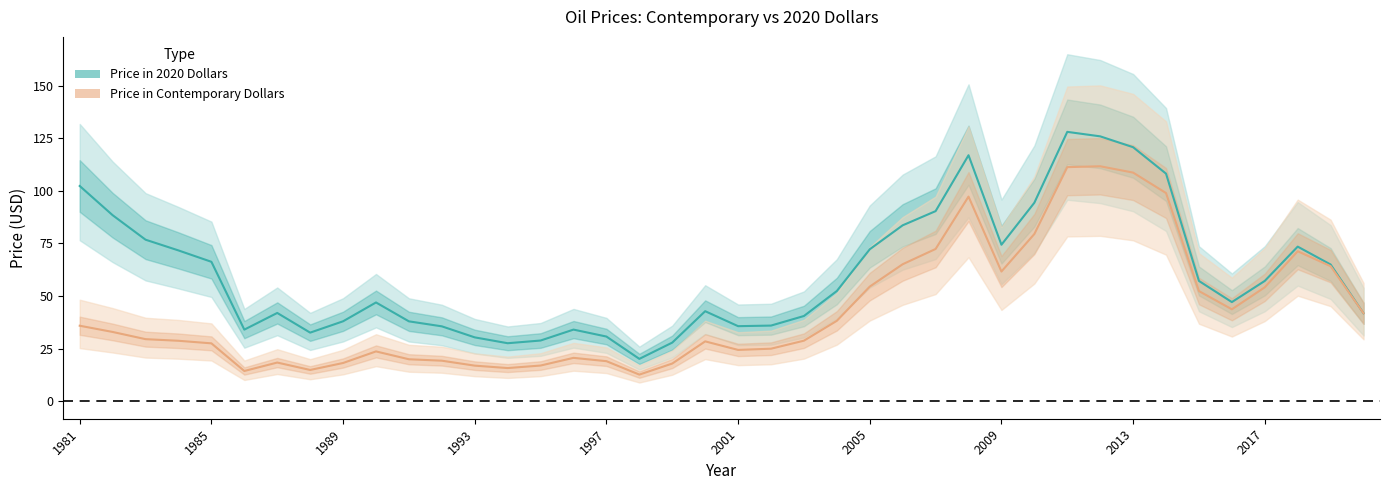

What is the sum of all Price in Contemporary Dollars values?

1737.9